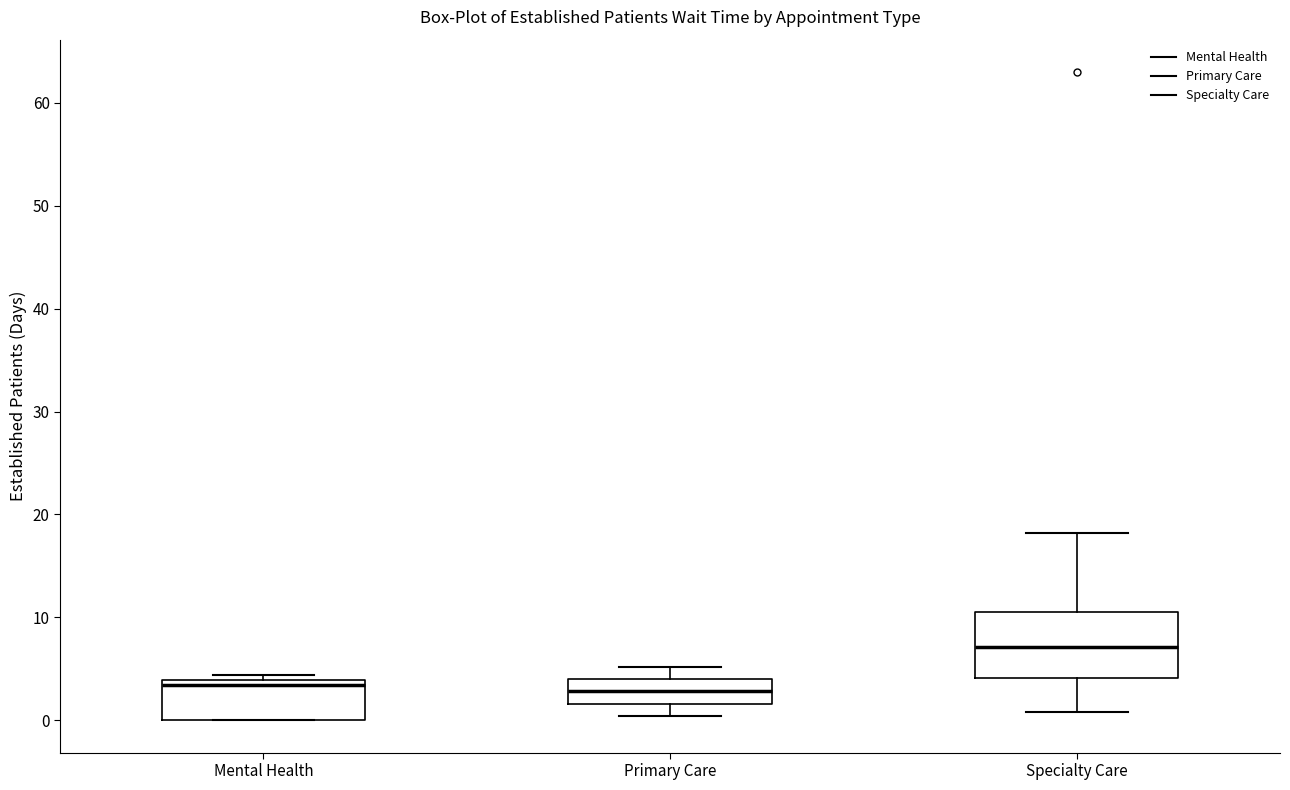

Which box is the tallest, from its lower edge to its upper edge?

Specialty Care